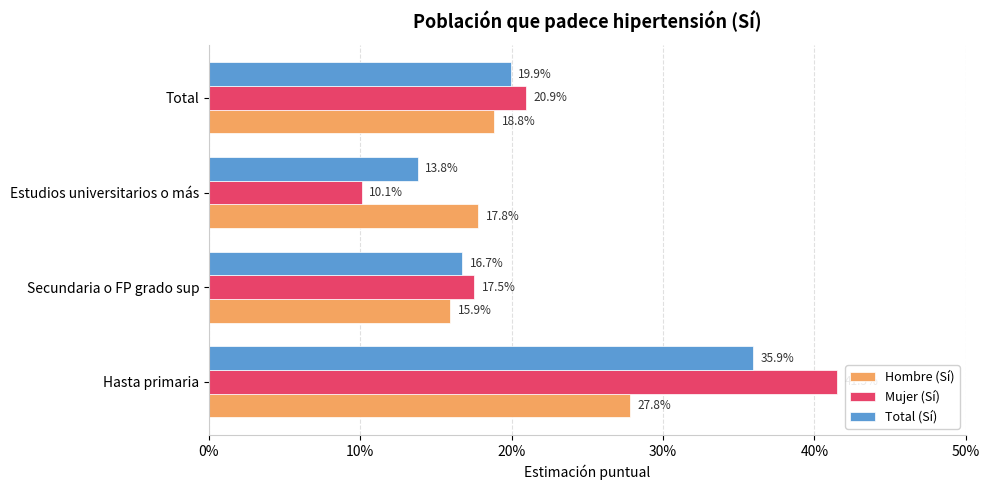

What are all the series names shown in the legend?

Hombre (Sí), Mujer (Sí), Total (Sí)